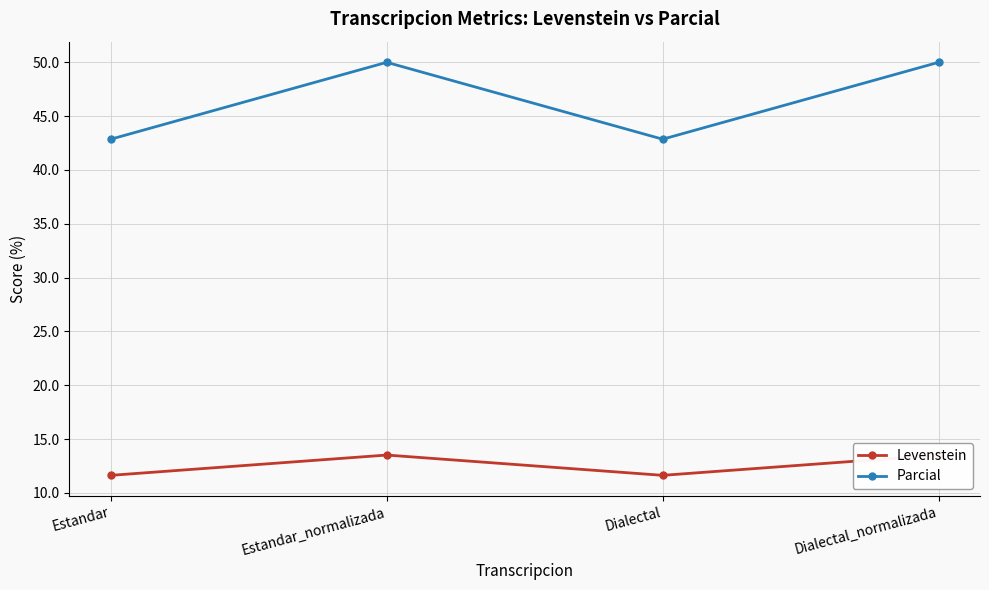

Reading left to right, transcribe all the data shown in this chart.

Levenstein: 11.6	13.5	11.6	13.5
Parcial: 42.9	50.0	42.9	50.0